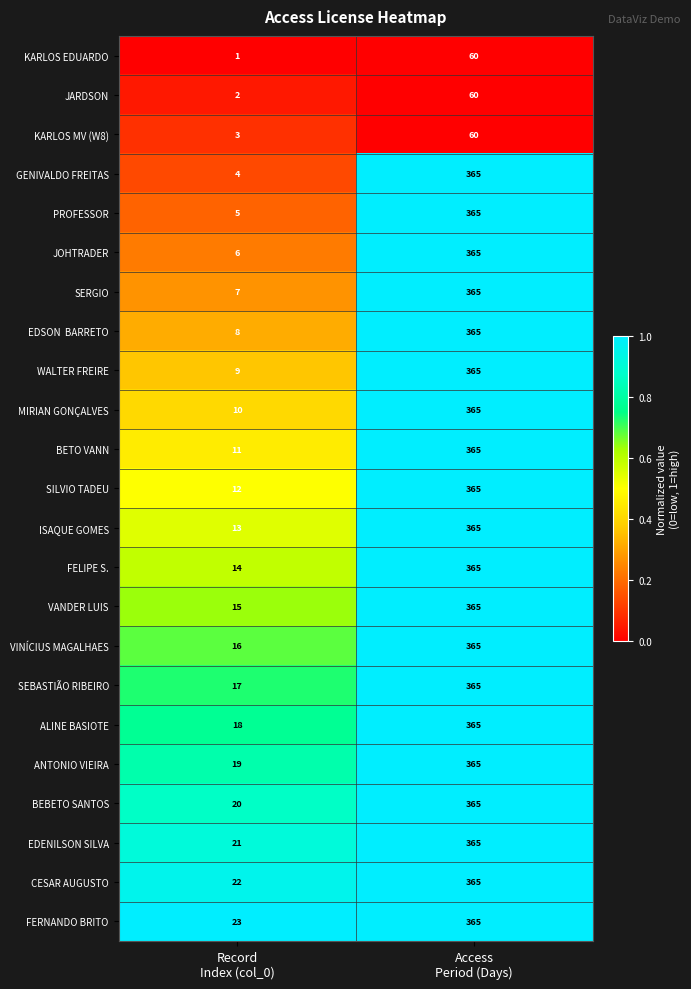

What is the lowest value of the CESAR AUGUSTO series?

22